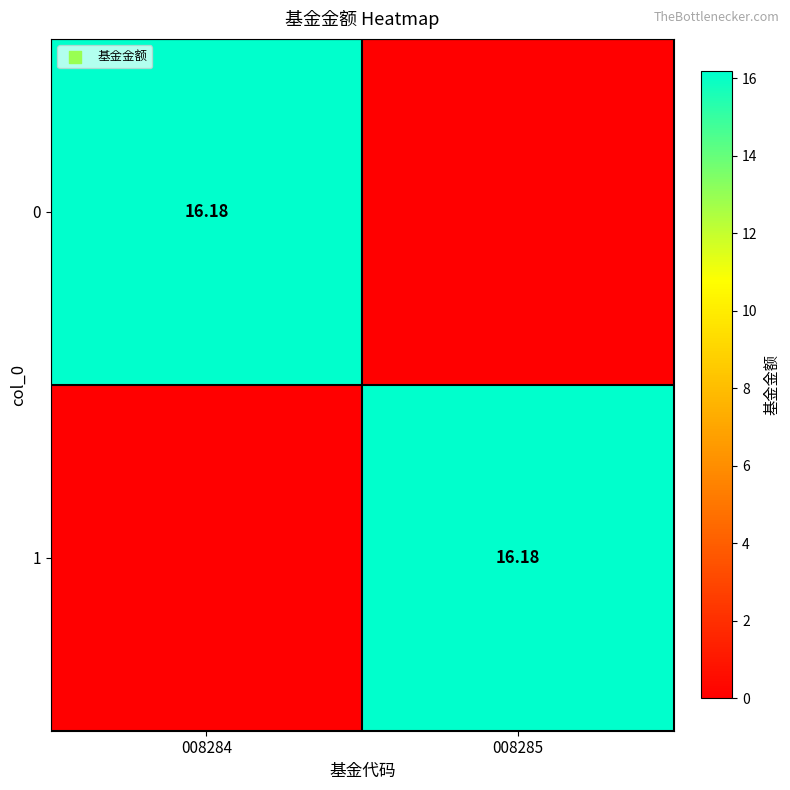

Is it true that 1 equals 5.5 at 008285?

False